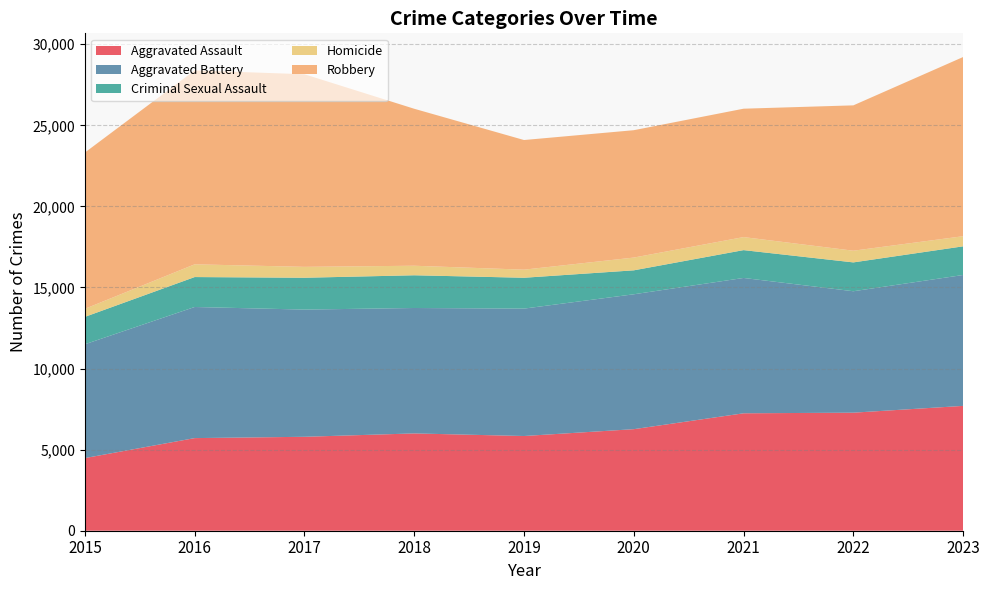

Reading left to right, transcribe all the data shown in this chart.

Aggravated Assault: 2015=4480	2016=5712	2017=5793	2018=6001	2019=5841	2020=6263	2021=7242	2022=7280	2023=7699
Aggravated Battery: 2015=7019	2016=8086	2017=7845	2018=7735	2019=7857	2020=8319	2021=8347	2022=7489	2023=8073
Criminal Sexual Assault: 2015=1690	2016=1846	2017=1963	2018=2018	2019=1903	2020=1477	2021=1716	2022=1779	2023=1767
Homicide: 2015=496	2016=786	2017=672	2018=588	2019=499	2020=787	2021=804	2022=721	2023=624
Robbery: 2015=9638	2016=11960	2017=11880	2018=9681	2019=7995	2020=7855	2021=7918	2022=8964	2023=11051